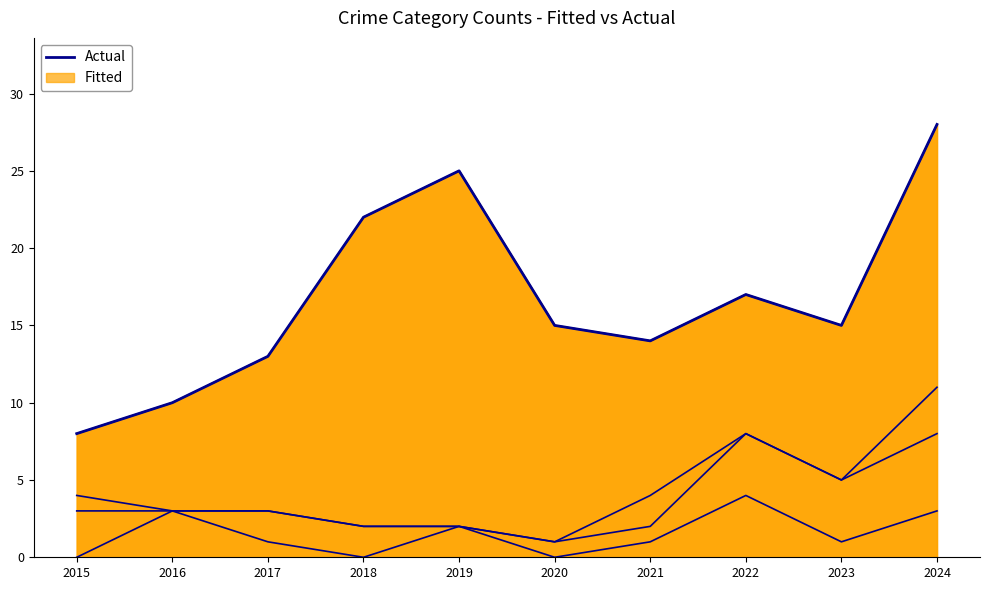

What is the difference between the second highest and minimum values in the Robbery series?

17